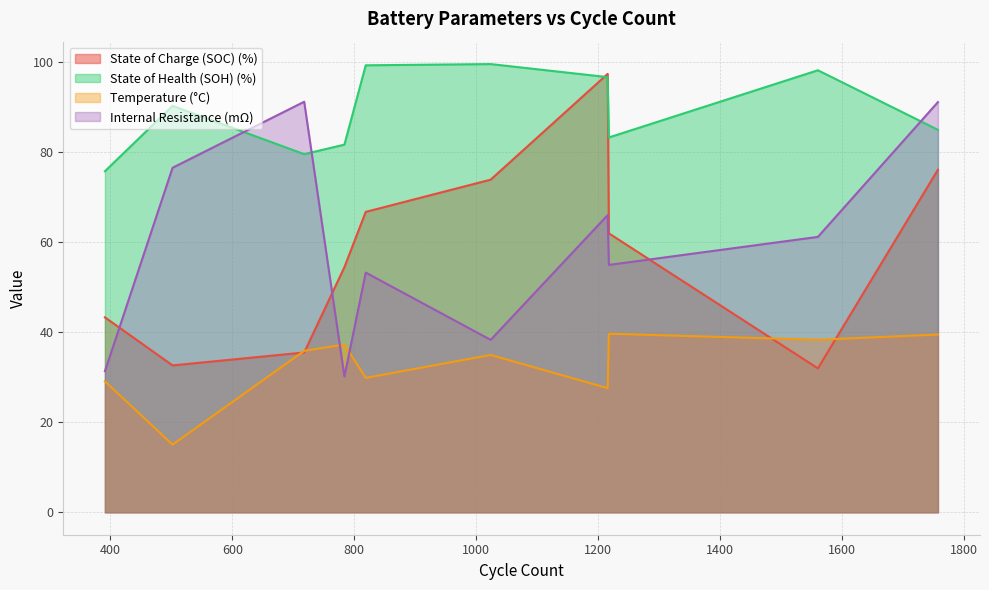

The value of State of Health (SOH) (%) at 7 is 60.0. True or false?

False